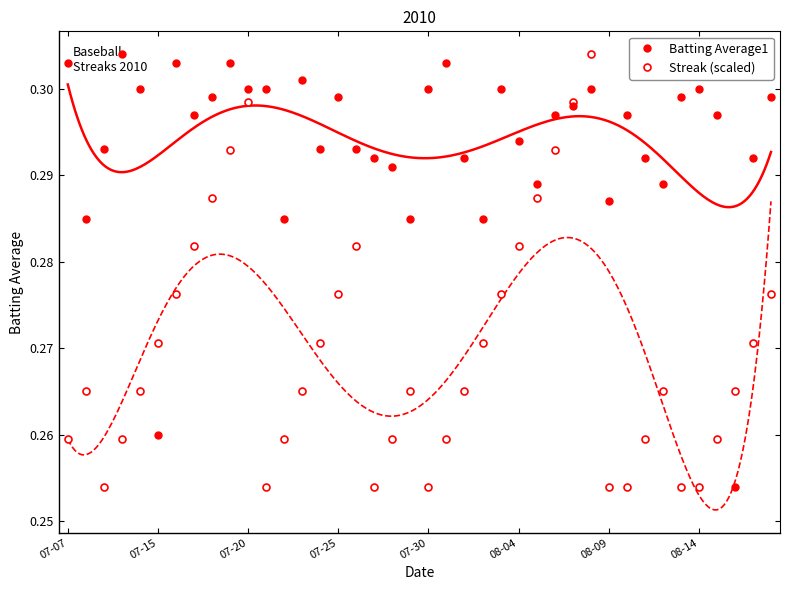

What is the sum of all Batting Average1 values?

11.8